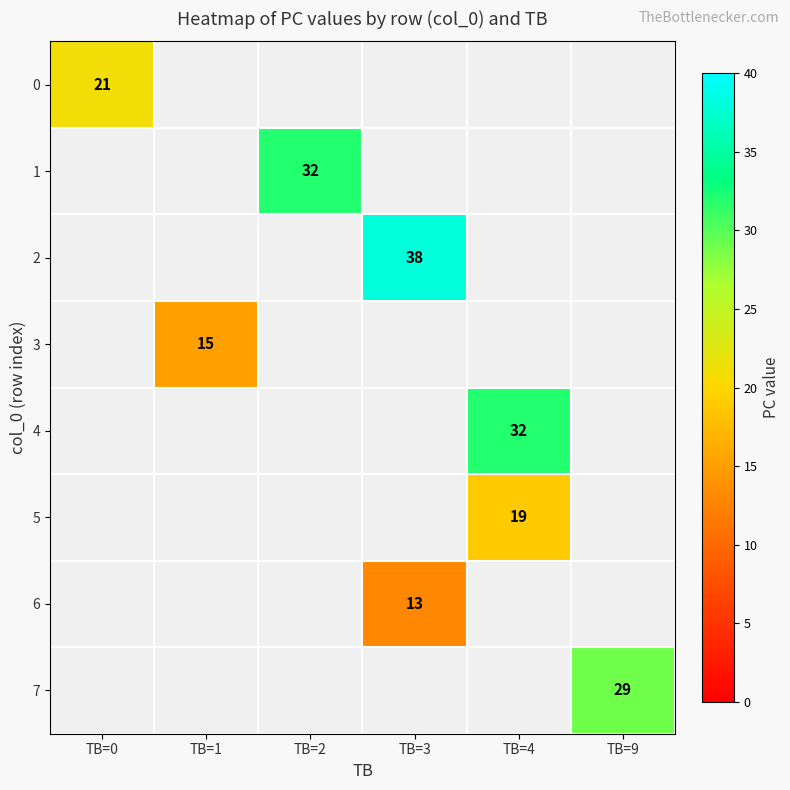

Which label corresponds to the smallest value in the chart?

TB=3